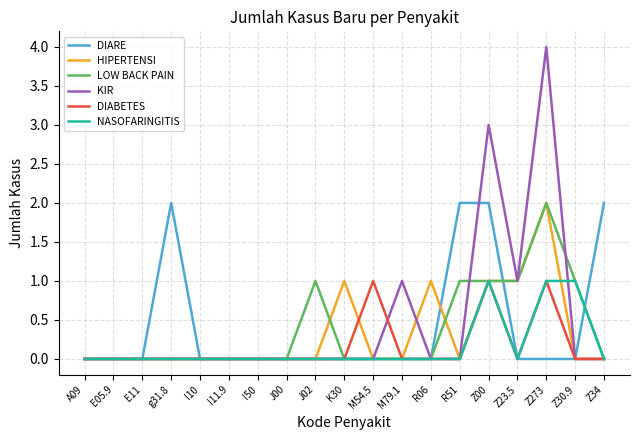

Which series has the widest spread of values?

KIR